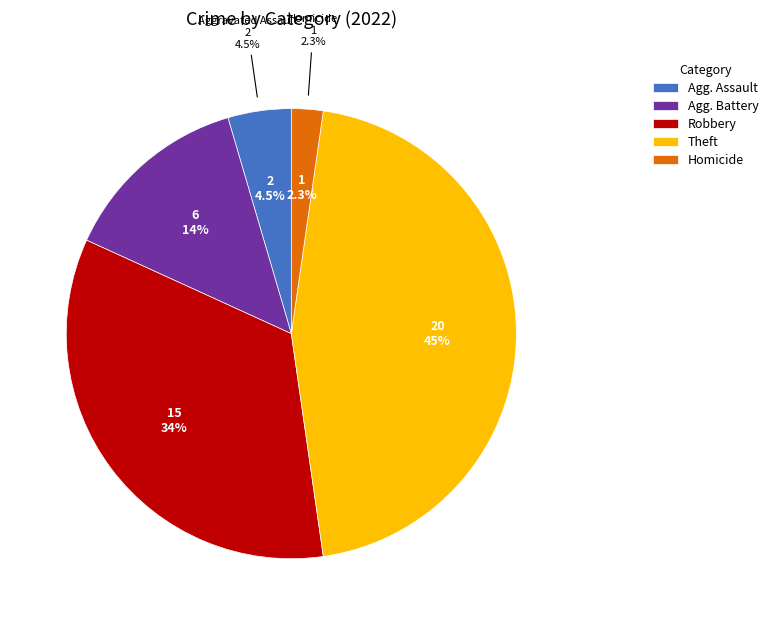

Does Theft represent more than half of the total?

No